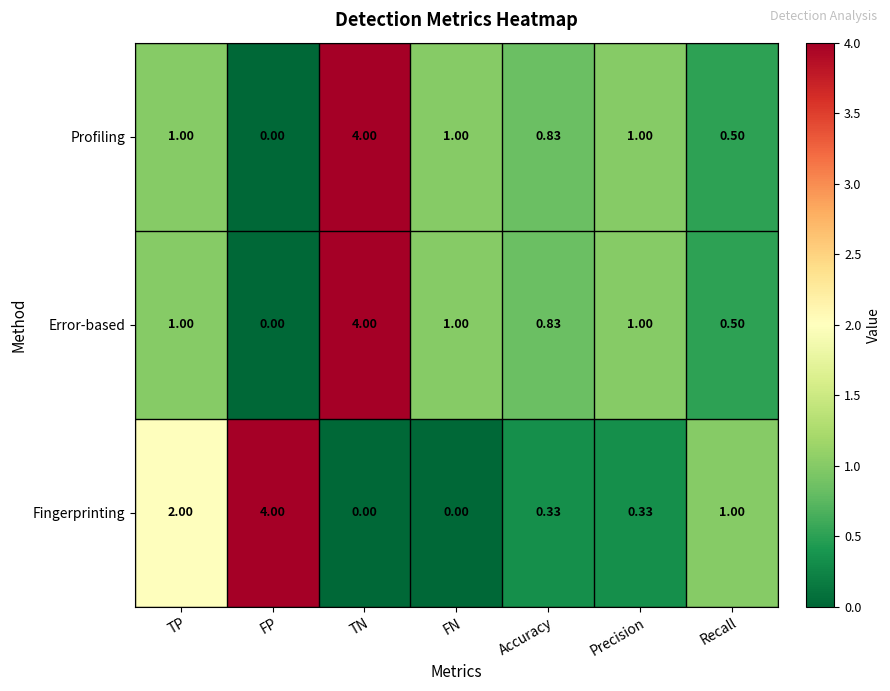

Where is Fingerprinting nearest to the value 2?

TP